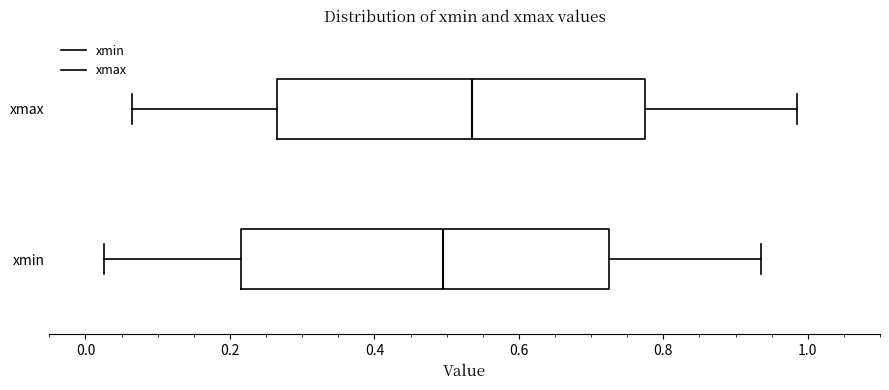

Where is the left edge of the box for xmax on the x-axis? The values are not printed on the chart, so give them approximately, as read against the axis.

0.26